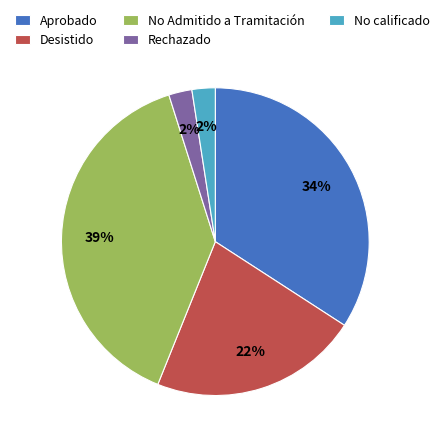

Which slice is the largest?

No Admitido a Tramitación